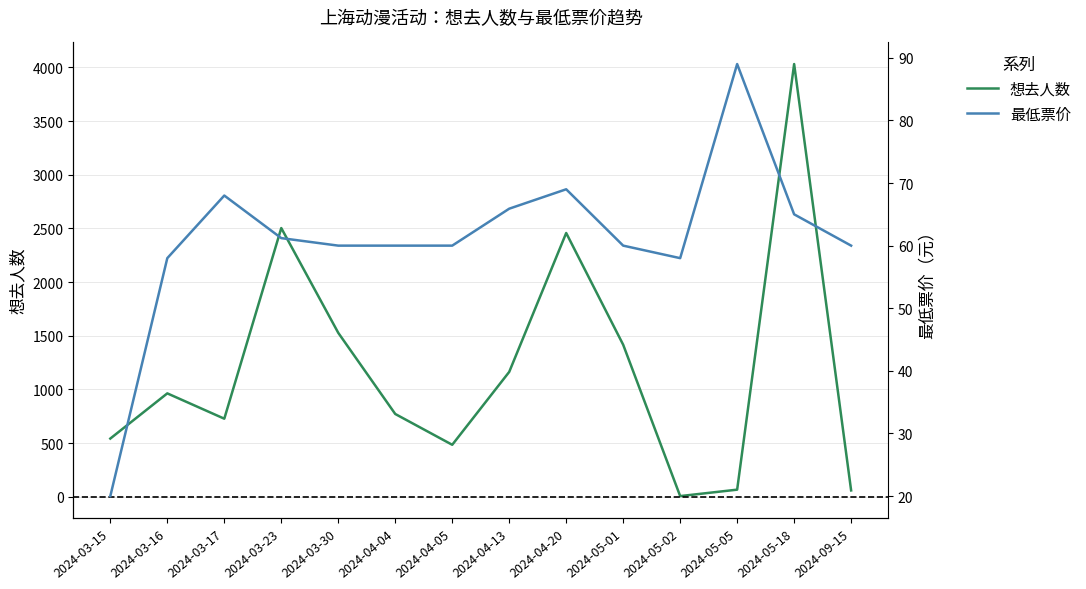

At how many categories does at least one series exceed 2640?

1